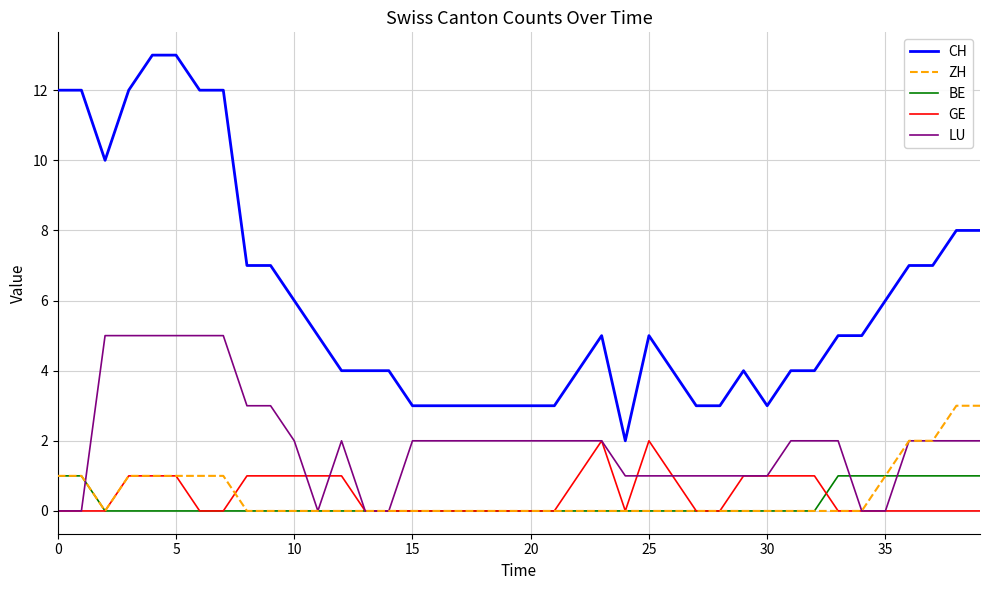

What is the maximum value shown in the chart?

13